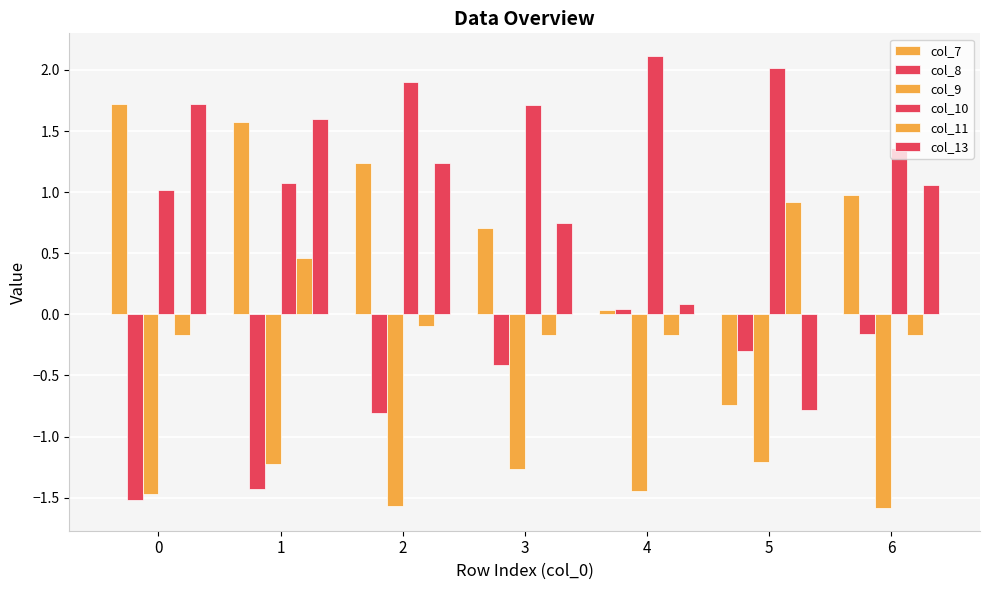

Which series has the largest total across all categories?

col_10